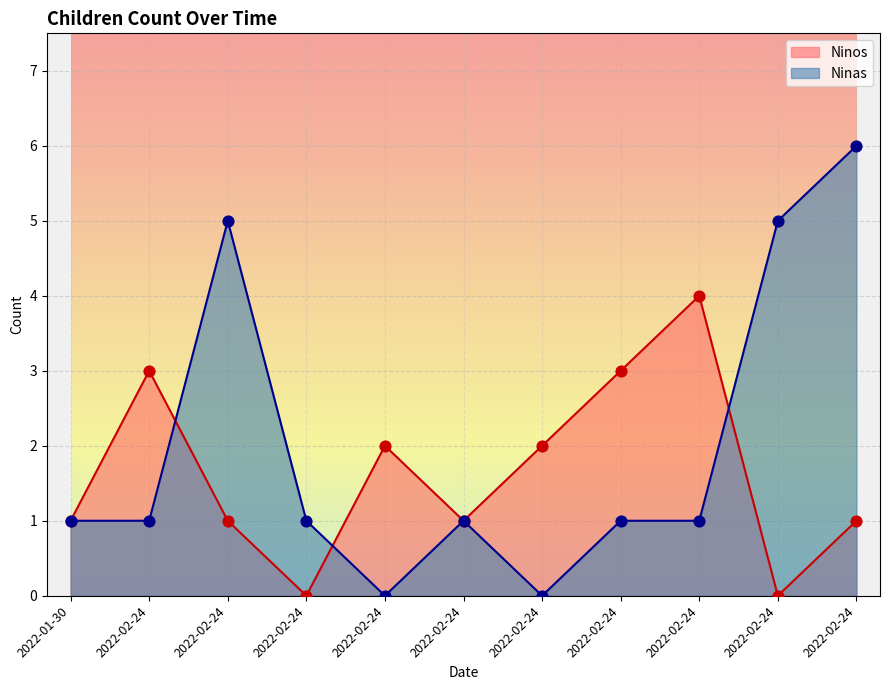

Which series contains the highest Y value?

Ninas